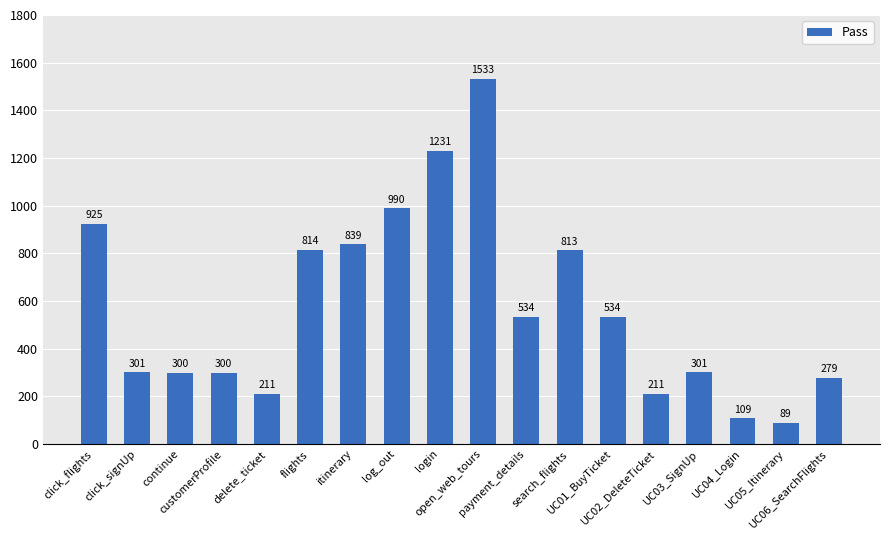

What is the value of the 1st bar from the left?

925